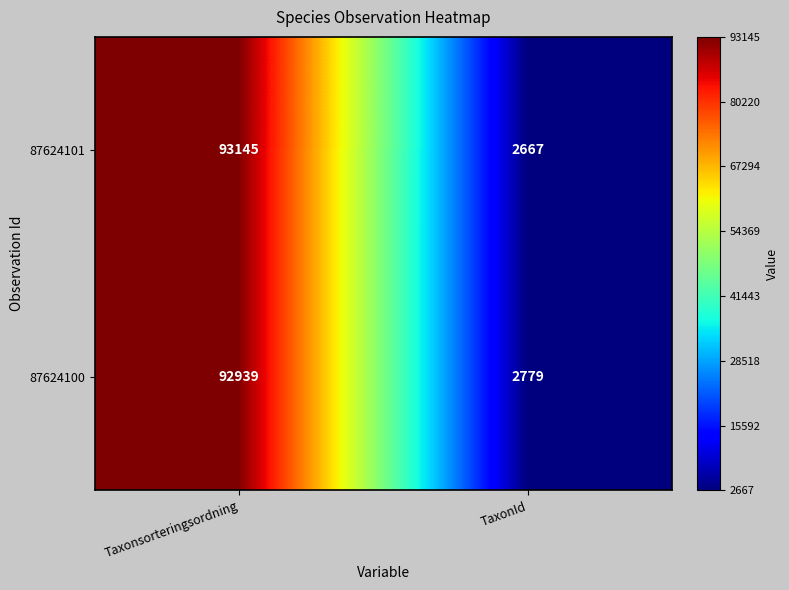

List the series in order of their peak value, highest first.

87624101, 87624100